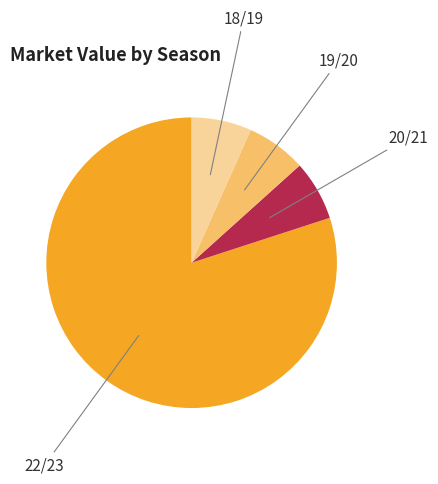

Is there any slice that represents more than half of the pie?

Yes